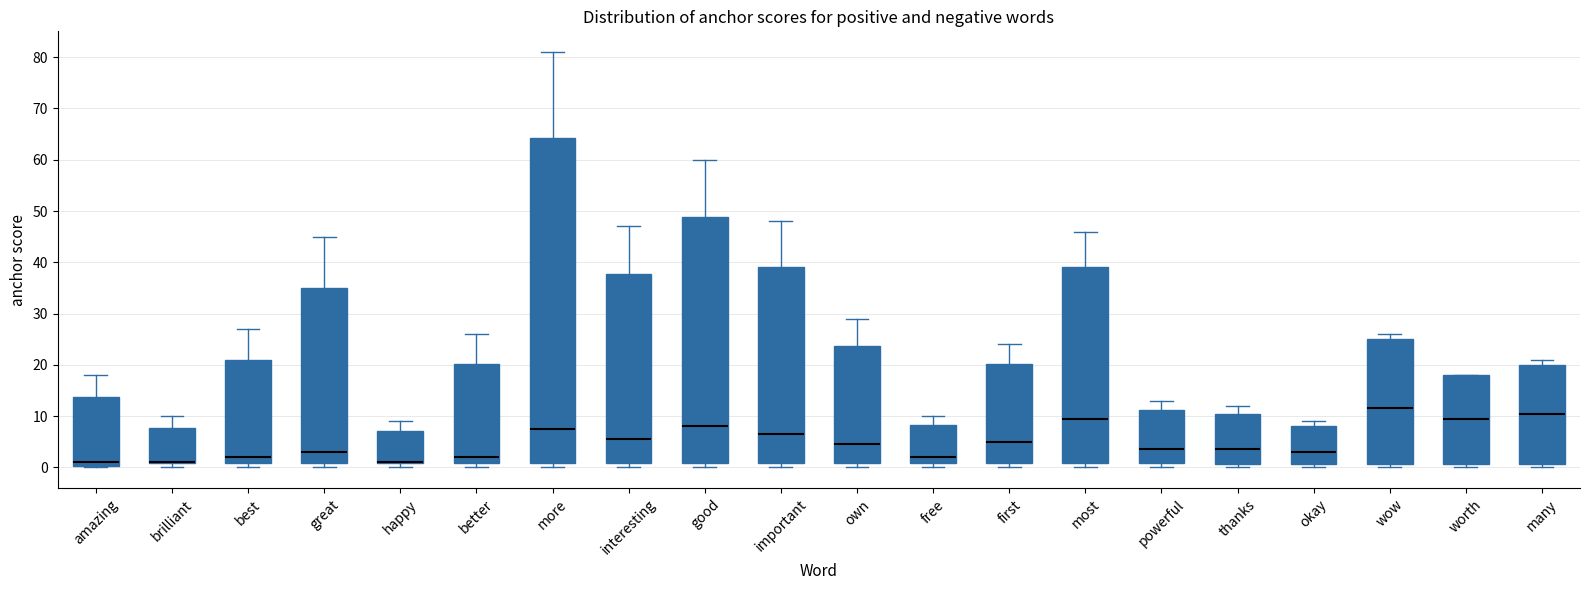

Reading left to right, transcribe this box plot: for each box, give where its median line is, the range the box spans, and where its two whiskers end, as read against the y-axis. The values are not printed on the chart, so give them approximately, as read against the axis.

amazing: median 1, box 0 to 14, whiskers 0 to 18
brilliant: median 1 (drawn on the box's lower edge), box 1 to 8, whiskers 0 to 10
best: median 2, box 1 to 21, whiskers 0 to 27
great: median 3, box 1 to 35, whiskers 0 to 45
happy: median 1 (drawn on the box's lower edge), box 1 to 7, whiskers 0 to 9
better: median 2, box 1 to 20, whiskers 0 to 26
more: median 8, box 1 to 64, whiskers 0 to 81
interesting: median 6, box 1 to 38, whiskers 0 to 47
good: median 8, box 1 to 49, whiskers 0 to 60
important: median 7, box 1 to 39, whiskers 0 to 48
own: median 5, box 1 to 24, whiskers 0 to 29
free: median 2, box 1 to 8, whiskers 0 to 10
first: median 5, box 1 to 20, whiskers 0 to 24
most: median 10, box 1 to 39, whiskers 0 to 46
powerful: median 4, box 1 to 11, whiskers 0 to 13
thanks: median 4, box 1 to 11, whiskers 0 to 12
okay: median 3, box 1 to 8, whiskers 0 to 9
wow: median 12, box 1 to 25, whiskers 0 to 26
worth: median 10, box 1 to 18, whiskers 0 to 18
many: median 11, box 1 to 20, whiskers 0 to 21